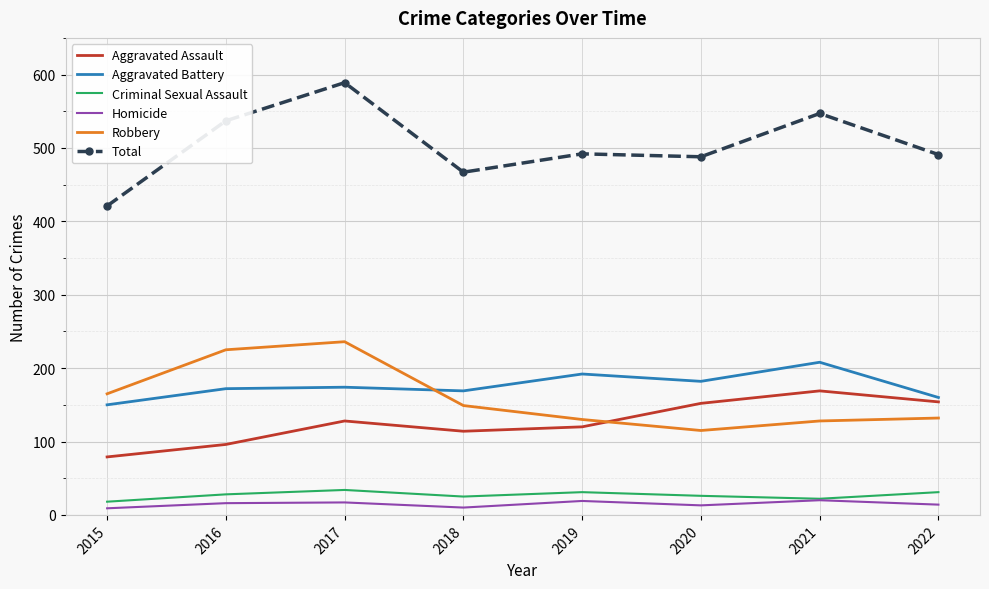

What is the difference between the second highest and second lowest values in the Total series?

80